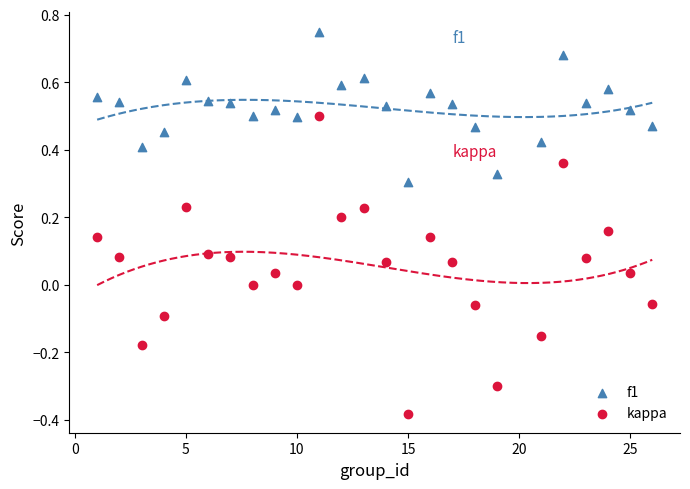

Which series has the largest Y range (max minus min)?

kappa